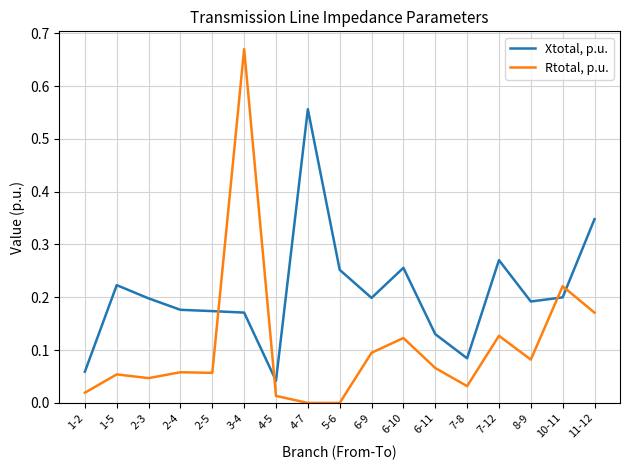

The Xtotal, p.u. series shows 0.2 at 8-9. True or false?

True